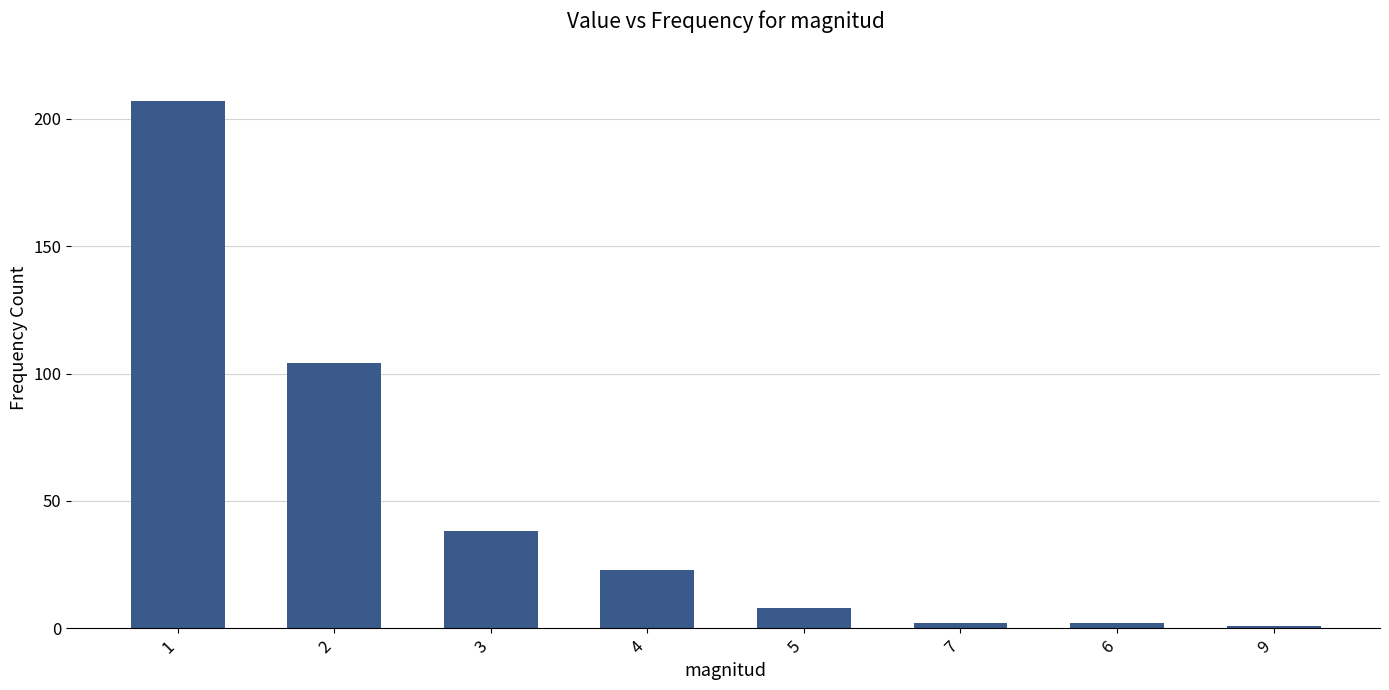

Reading left to right, list all the values displayed in this chart.

1=207	2=104	3=38	4=23	5=8	7=2	6=2	9=1